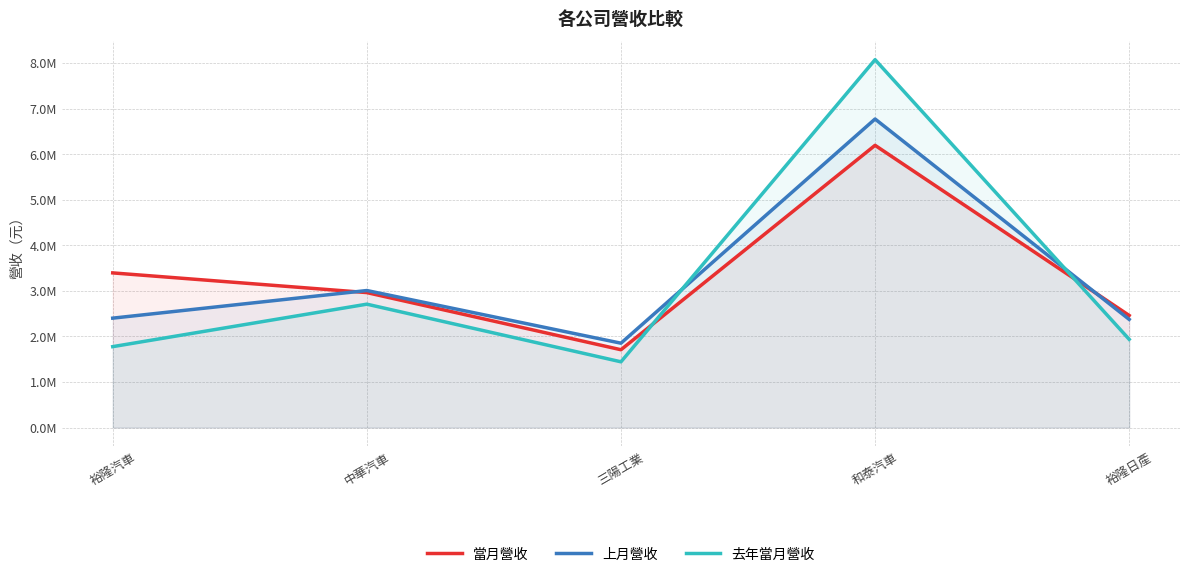

What is the value of the 上月營收 point at the 1st from the left?

2401060